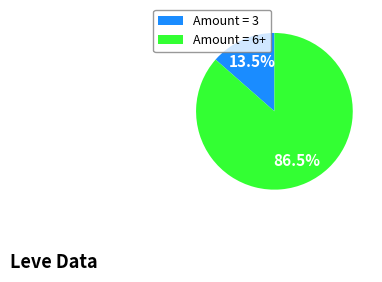

What is the smallest slice in the pie chart?

Amount = 3